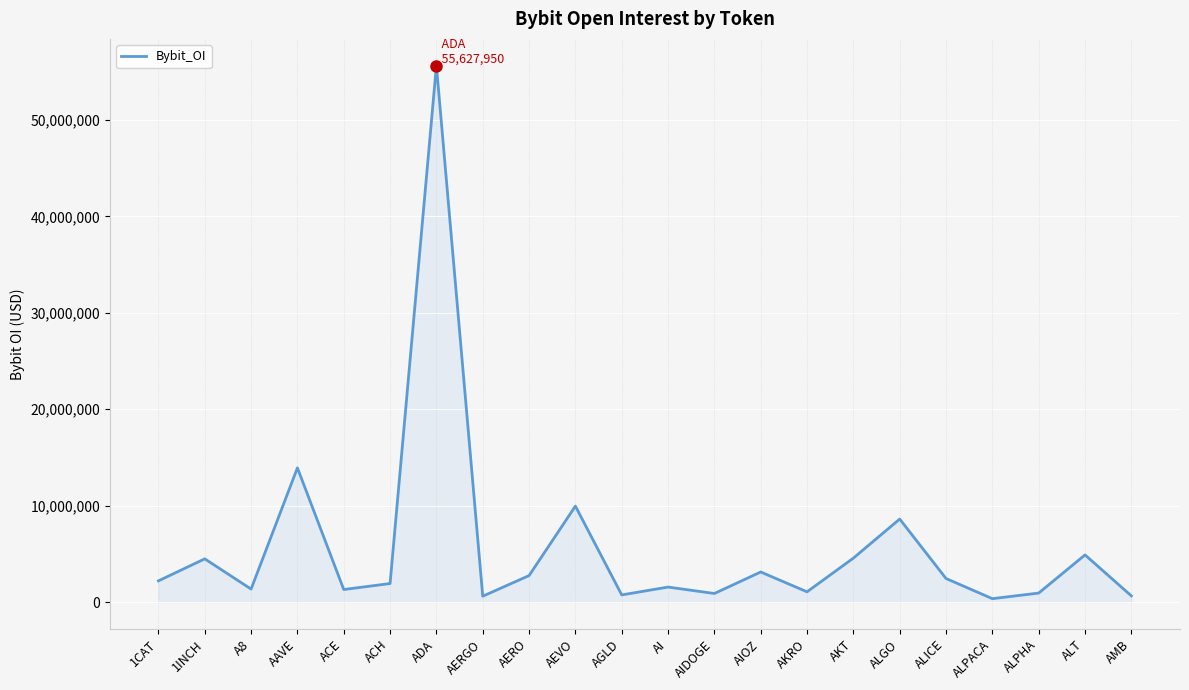

Does the chart display data point markers on the line(s)?

No